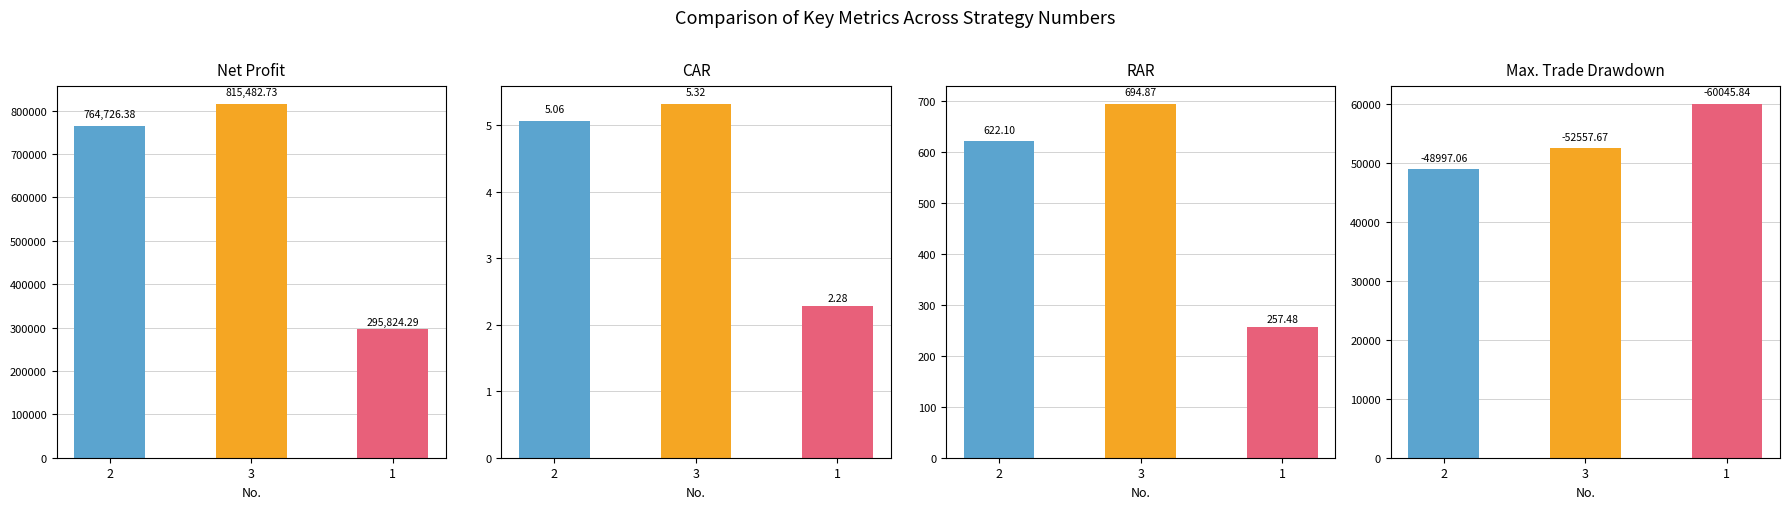

How many groups of bars are there?

3